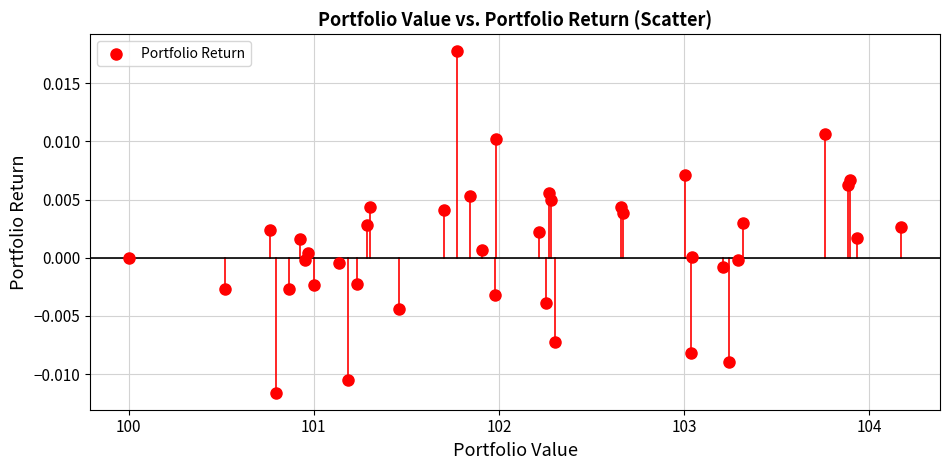

What is the range of X values (max minus min)?

4.2